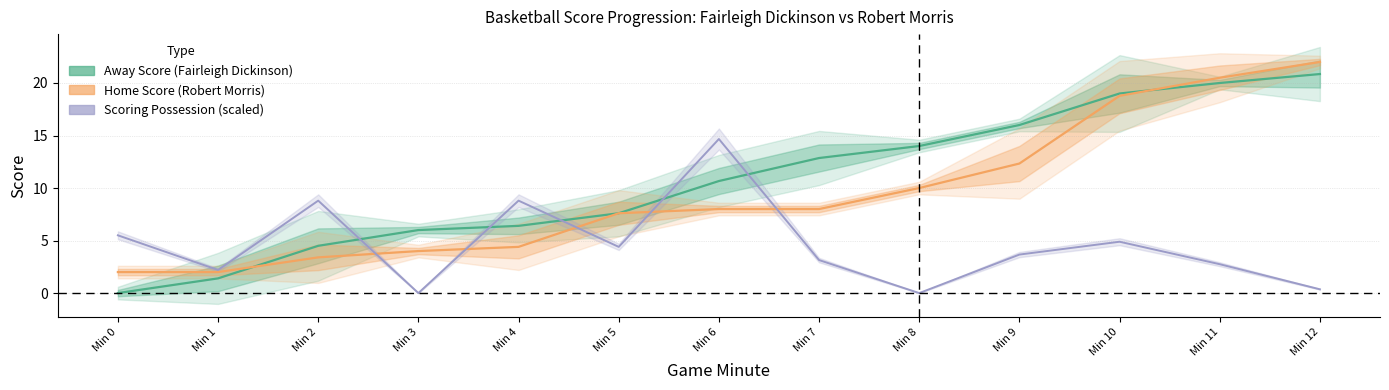

What value does the Scoring Possession (scaled) series have at Min 11?

2.8